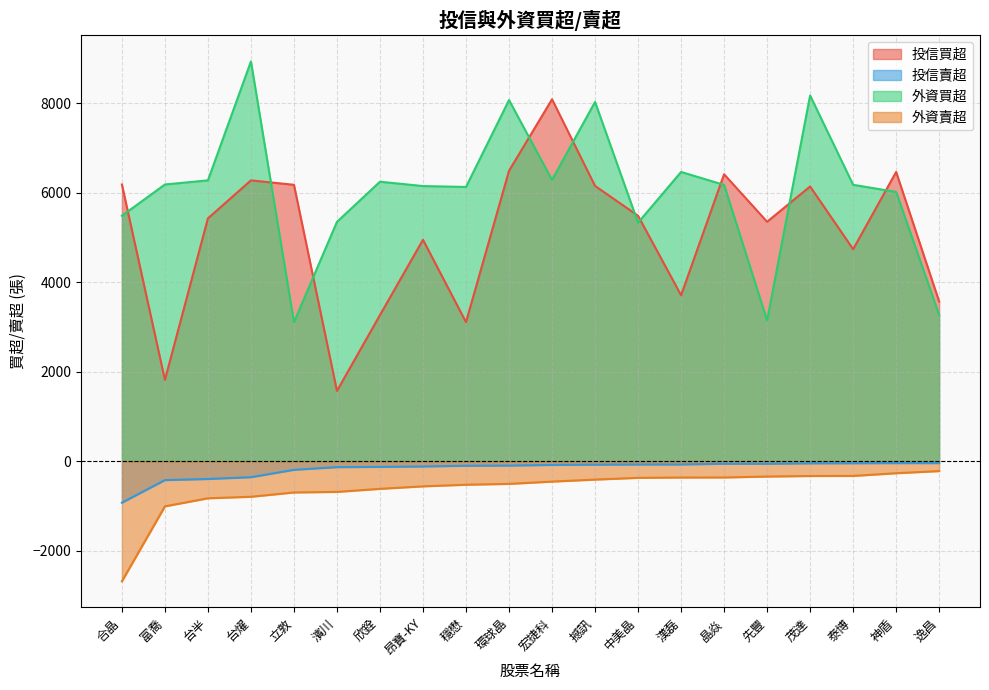

True or false: 投信買超 and 外資賣超 cross at least once.

False